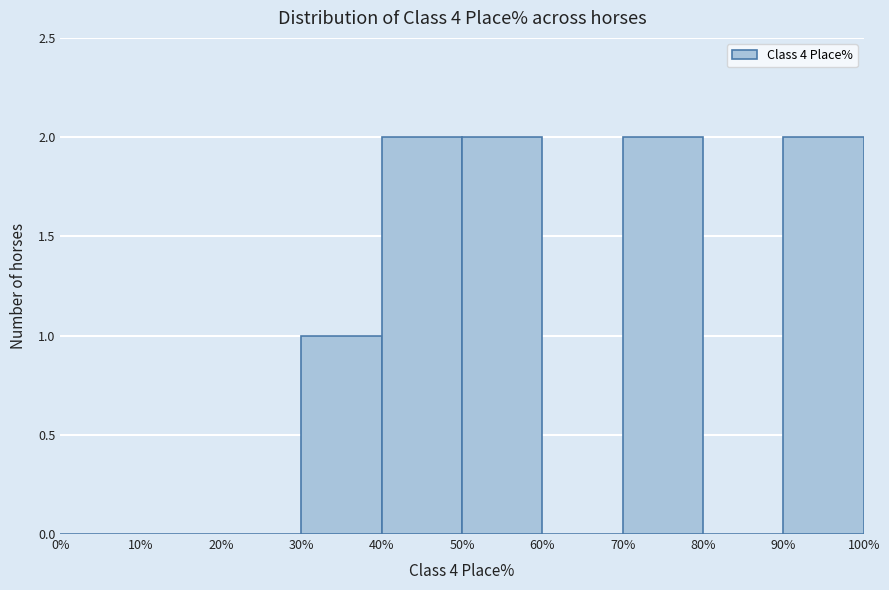

How tall is the bar that spans 70% to 80% on the x-axis? The values are not printed on the chart, so give them approximately, as read against the axis.

2